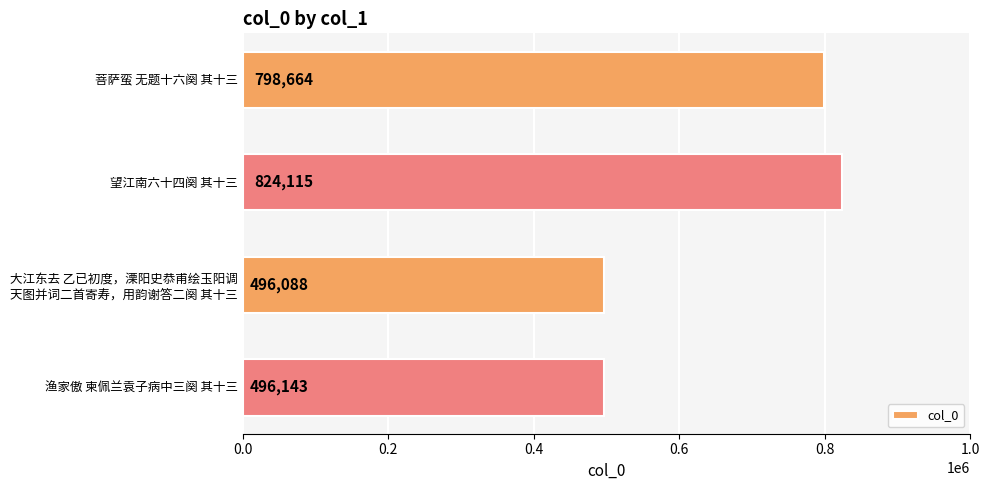

The chart shows a value of 1348118 at 望江南六十四阕 其十三. True or false?

False